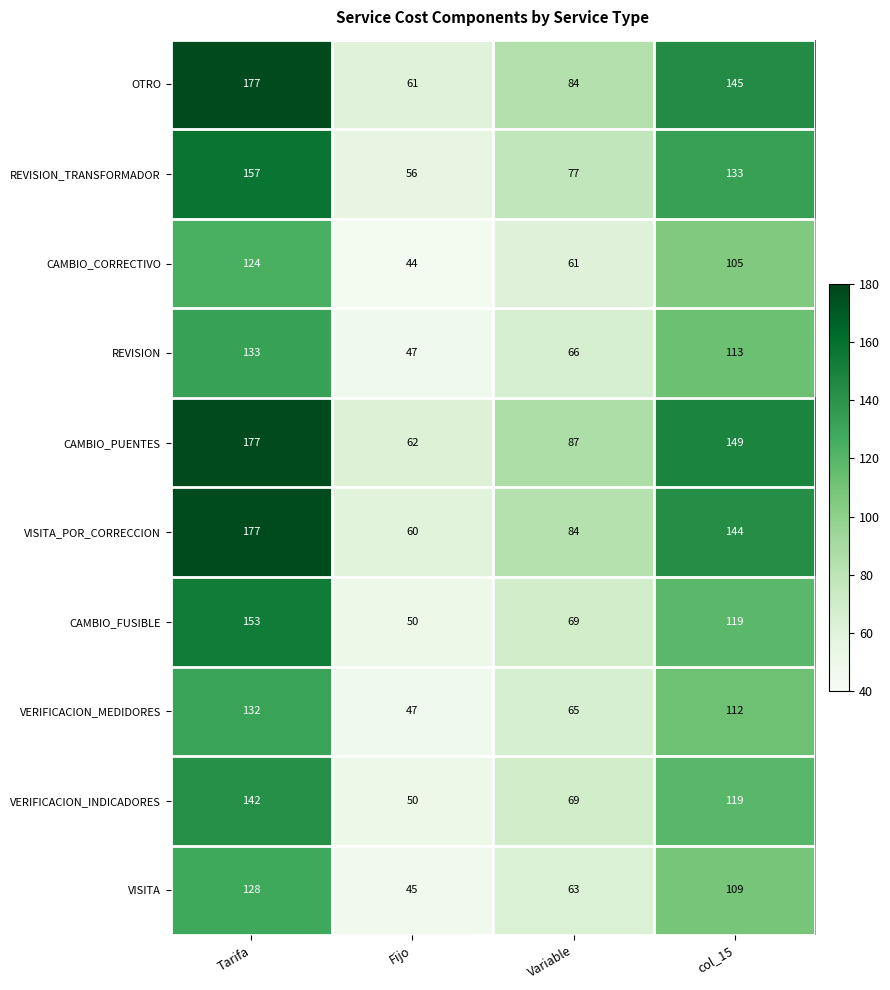

At how many categories does at least one series exceed 55?

4